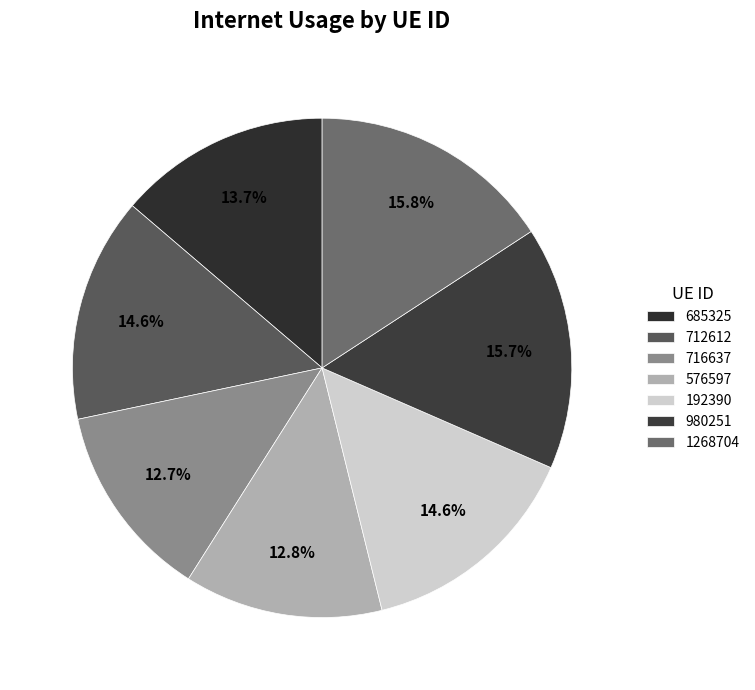

Which has a higher value, 980251 or 192390?

980251